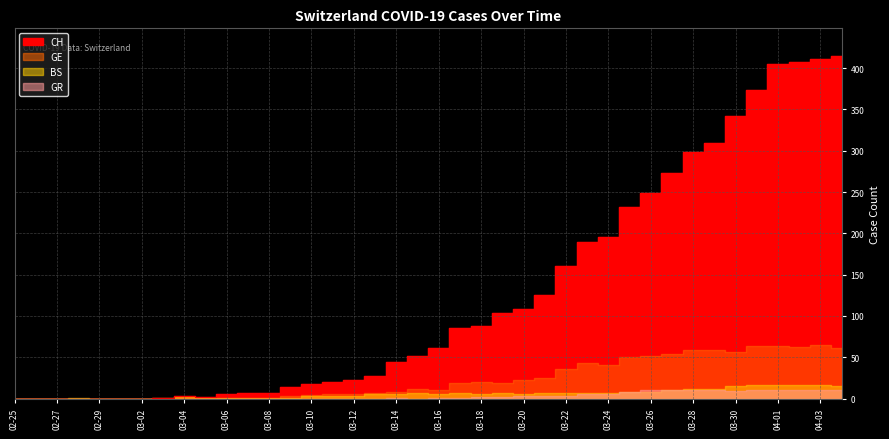

What position from the right is 2020-03-21?

15